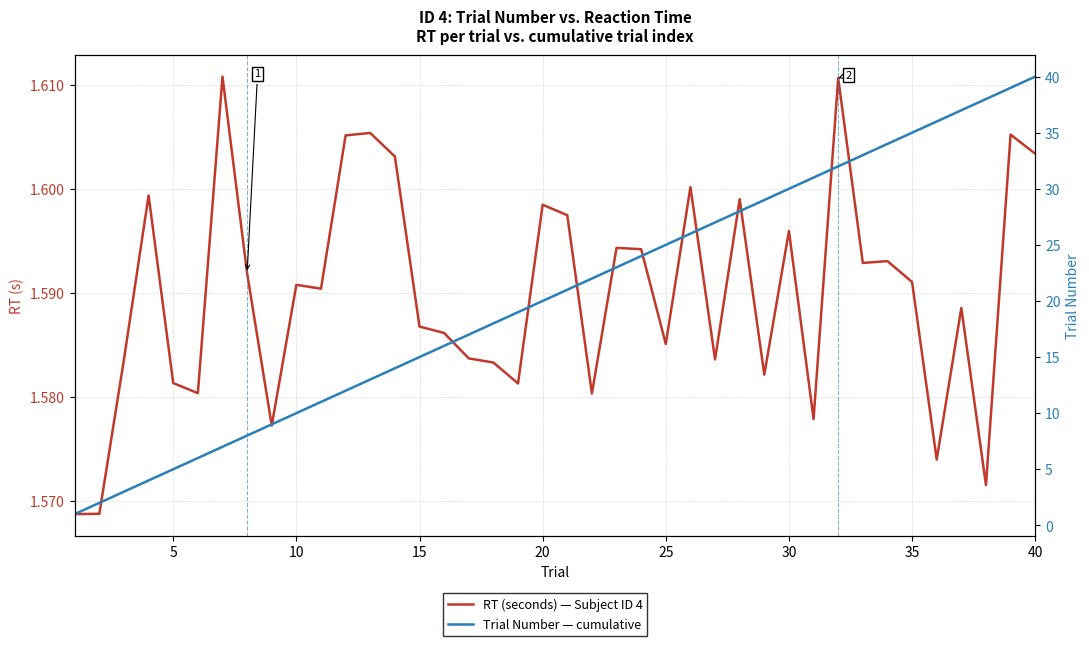

Which series has the largest range (max minus min)?

Trial Number — cumulative